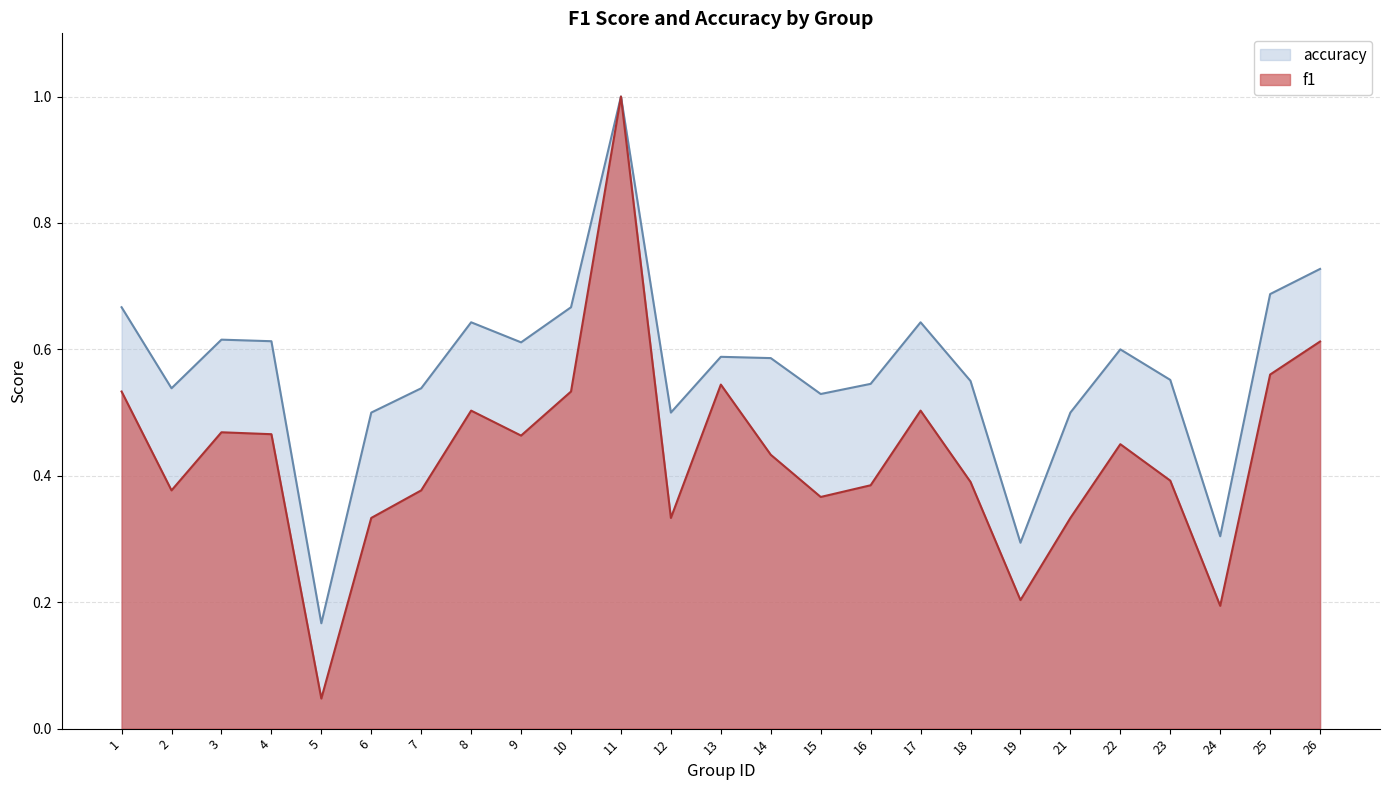

True or false: f1 and accuracy cross at least once.

False